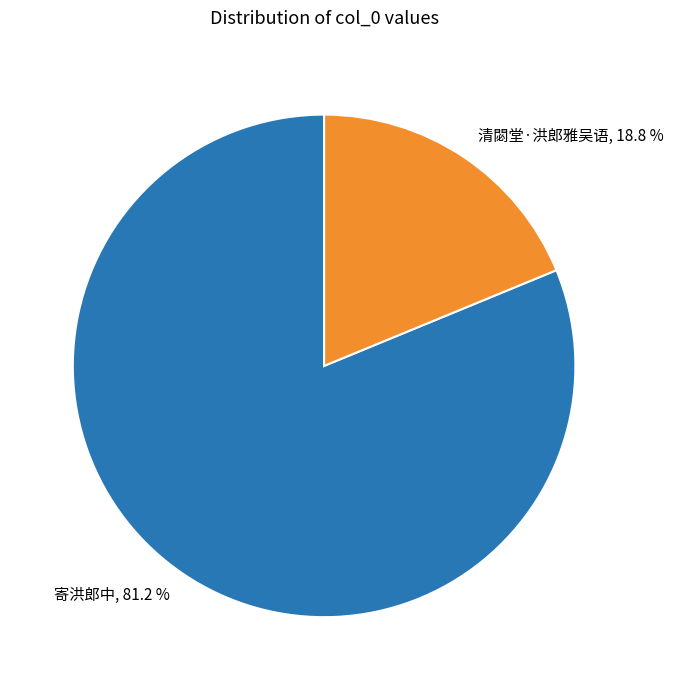

The 清閟堂·洪郎雅吴语 slice represents 27% of the pie. True or false?

False